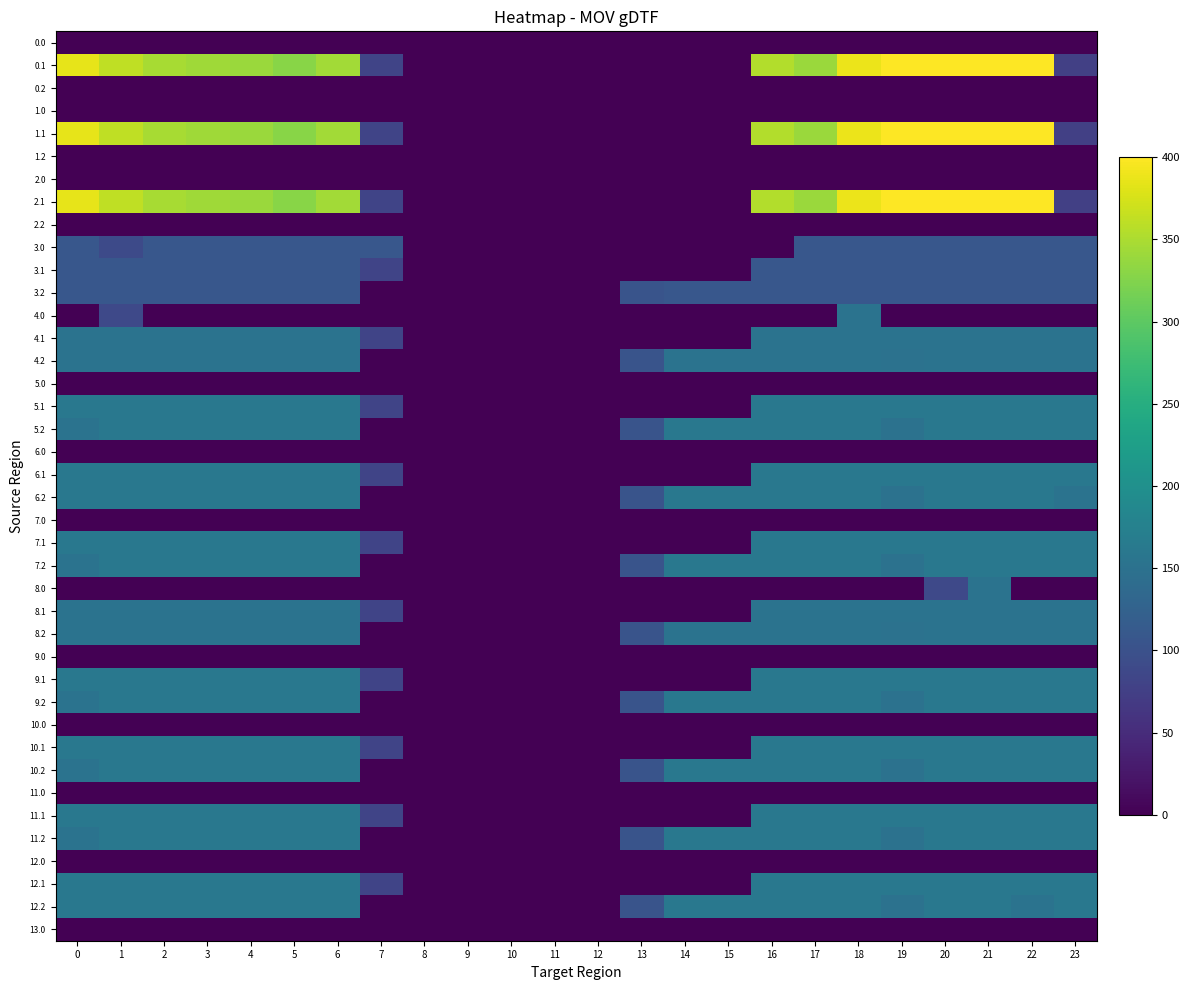

Reading right to left, list all the values displayed in this chart.

0.0: 23=0.0	22=0.0	21=0.0	20=0.0	19=0.0	18=0.0	17=0.0	16=0.0	15=0.0	14=0.0	13=0.0	12=0.0	11=0.0	10=0.0	9=0.0	8=0.0	7=0.0	6=0.0	5=0.0	4=0.0	3=0.0	2=0.0	1=0.0	0=0.0
0.1: 23=75.2	22=400.0	21=400.0	20=400.0	19=399.7	18=388.5	17=340.1	16=353.7	15=0.0	14=0.0	13=0.0	12=0.0	11=0.0	10=0.0	9=0.0	8=0.0	7=81.6	6=345.2	5=329.5	4=339.6	3=342.7	2=347.9	1=361.1	0=384.6
0.2: 23=0.0	22=0.0	21=0.0	20=0.0	19=0.0	18=0.0	17=0.0	16=0.0	15=0.0	14=0.0	13=0.0	12=0.0	11=0.0	10=0.0	9=0.0	8=0.0	7=0.0	6=0.0	5=0.0	4=0.0	3=0.0	2=0.0	1=0.0	0=0.0
1.0: 23=0.0	22=0.0	21=0.0	20=0.0	19=0.0	18=0.0	17=0.0	16=0.0	15=0.0	14=0.0	13=0.0	12=0.0	11=0.0	10=0.0	9=0.0	8=0.0	7=0.0	6=0.0	5=0.0	4=0.0	3=0.0	2=0.0	1=0.0	0=0.0
1.1: 23=75.2	22=400.0	21=400.0	20=400.0	19=399.7	18=388.5	17=340.1	16=353.7	15=0.0	14=0.0	13=0.0	12=0.0	11=0.0	10=0.0	9=0.0	8=0.0	7=81.6	6=345.2	5=329.5	4=339.6	3=342.7	2=347.9	1=361.1	0=384.6
1.2: 23=0.0	22=0.0	21=0.0	20=0.0	19=0.0	18=0.0	17=0.0	16=0.0	15=0.0	14=0.0	13=0.0	12=0.0	11=0.0	10=0.0	9=0.0	8=0.0	7=0.0	6=0.0	5=0.0	4=0.0	3=0.0	2=0.0	1=0.0	0=0.0
2.0: 23=0.0	22=0.0	21=0.0	20=0.0	19=0.0	18=0.0	17=0.0	16=0.0	15=0.0	14=0.0	13=0.0	12=0.0	11=0.0	10=0.0	9=0.0	8=0.0	7=0.0	6=0.0	5=0.0	4=0.0	3=0.0	2=0.0	1=0.0	0=0.0
2.1: 23=75.2	22=400.0	21=400.0	20=400.0	19=399.7	18=388.5	17=340.1	16=353.7	15=0.0	14=0.0	13=0.0	12=0.0	11=0.0	10=0.0	9=0.0	8=0.0	7=81.6	6=345.2	5=329.5	4=339.6	3=342.7	2=347.9	1=361.1	0=384.6
2.2: 23=0.0	22=0.0	21=0.0	20=0.0	19=0.0	18=0.0	17=0.0	16=0.0	15=0.0	14=0.0	13=0.0	12=0.0	11=0.0	10=0.0	9=0.0	8=0.0	7=0.0	6=0.0	5=0.0	4=0.0	3=0.0	2=0.0	1=0.0	0=0.0
3.0: 23=109.0	22=109.0	21=109.0	20=109.0	19=109.0	18=109.0	17=109.0	16=0.0	15=0.0	14=0.0	13=0.0	12=0.0	11=0.0	10=0.0	9=0.0	8=0.0	7=109.0	6=109.0	5=109.0	4=109.0	3=109.0	2=109.0	1=89.5	0=109.0
3.1: 23=109.0	22=109.0	21=109.0	20=109.0	19=109.0	18=109.0	17=109.0	16=109.0	15=0.0	14=0.0	13=0.0	12=0.0	11=0.0	10=0.0	9=0.0	8=0.0	7=81.6	6=109.0	5=109.0	4=109.0	3=109.0	2=109.0	1=109.0	0=109.0
3.2: 23=109.0	22=109.0	21=109.0	20=109.0	19=109.0	18=109.0	17=109.0	16=109.0	15=109.0	14=109.0	13=104.4	12=0.0	11=0.0	10=0.0	9=0.0	8=0.0	7=0.0	6=109.0	5=109.0	4=109.0	3=109.0	2=109.0	1=109.0	0=109.0
4.0: 23=0.0	22=0.0	21=0.0	20=0.0	19=0.0	18=152.0	17=0.0	16=0.0	15=0.0	14=0.0	13=0.0	12=0.0	11=0.0	10=0.0	9=0.0	8=0.0	7=0.0	6=0.0	5=0.0	4=0.0	3=0.0	2=0.0	1=88.3	0=0.0
4.1: 23=152.0	22=152.0	21=152.0	20=152.0	19=152.0	18=152.0	17=152.0	16=152.0	15=0.0	14=0.0	13=0.0	12=0.0	11=0.0	10=0.0	9=0.0	8=0.0	7=81.6	6=152.0	5=152.0	4=152.0	3=152.0	2=152.0	1=152.0	0=152.0
4.2: 23=152.0	22=152.0	21=152.0	20=152.0	19=151.1	18=152.0	17=152.0	16=152.0	15=152.0	14=152.0	13=104.4	12=0.0	11=0.0	10=0.0	9=0.0	8=0.0	7=0.0	6=152.0	5=152.0	4=152.0	3=152.0	2=152.0	1=152.0	0=152.0
5.0: 23=0.0	22=0.0	21=0.0	20=0.0	19=0.0	18=0.0	17=0.0	16=0.0	15=0.0	14=0.0	13=0.0	12=0.0	11=0.0	10=0.0	9=0.0	8=0.0	7=0.0	6=0.0	5=0.0	4=0.0	3=0.0	2=0.0	1=0.0	0=0.0
5.1: 23=160.0	22=160.0	21=160.0	20=160.0	19=160.0	18=160.0	17=160.0	16=160.0	15=0.0	14=0.0	13=0.0	12=0.0	11=0.0	10=0.0	9=0.0	8=0.0	7=81.6	6=160.0	5=160.0	4=160.0	3=160.0	2=160.0	1=160.0	0=160.0
5.2: 23=160.0	22=160.0	21=160.0	20=160.0	19=151.1	18=160.0	17=160.0	16=160.0	15=160.0	14=160.0	13=104.4	12=0.0	11=0.0	10=0.0	9=0.0	8=0.0	7=0.0	6=160.0	5=160.0	4=160.0	3=160.0	2=160.0	1=160.0	0=152.3
6.0: 23=0.0	22=0.0	21=0.0	20=0.0	19=0.0	18=0.0	17=0.0	16=0.0	15=0.0	14=0.0	13=0.0	12=0.0	11=0.0	10=0.0	9=0.0	8=0.0	7=0.0	6=0.0	5=0.0	4=0.0	3=0.0	2=0.0	1=0.0	0=0.0
6.1: 23=160.0	22=160.0	21=160.0	20=160.0	19=160.0	18=160.0	17=160.0	16=160.0	15=0.0	14=0.0	13=0.0	12=0.0	11=0.0	10=0.0	9=0.0	8=0.0	7=81.6	6=160.0	5=160.0	4=160.0	3=160.0	2=160.0	1=160.0	0=160.0
6.2: 23=152.3	22=160.0	21=160.0	20=160.0	19=151.1	18=160.0	17=160.0	16=160.0	15=160.0	14=160.0	13=104.4	12=0.0	11=0.0	10=0.0	9=0.0	8=0.0	7=0.0	6=160.0	5=160.0	4=160.0	3=160.0	2=160.0	1=160.0	0=160.0
7.0: 23=0.0	22=0.0	21=0.0	20=0.0	19=0.0	18=0.0	17=0.0	16=0.0	15=0.0	14=0.0	13=0.0	12=0.0	11=0.0	10=0.0	9=0.0	8=0.0	7=0.0	6=0.0	5=0.0	4=0.0	3=0.0	2=0.0	1=0.0	0=0.0
7.1: 23=160.0	22=160.0	21=160.0	20=160.0	19=160.0	18=160.0	17=160.0	16=160.0	15=0.0	14=0.0	13=0.0	12=0.0	11=0.0	10=0.0	9=0.0	8=0.0	7=81.6	6=160.0	5=160.0	4=160.0	3=160.0	2=160.0	1=160.0	0=160.0
7.2: 23=160.0	22=160.0	21=160.0	20=160.0	19=151.1	18=160.0	17=160.0	16=160.0	15=160.0	14=160.0	13=104.4	12=0.0	11=0.0	10=0.0	9=0.0	8=0.0	7=0.0	6=160.0	5=160.0	4=160.0	3=160.0	2=160.0	1=160.0	0=152.3
8.0: 23=0.0	22=0.0	21=152.0	20=88.3	19=0.0	18=0.0	17=0.0	16=0.0	15=0.0	14=0.0	13=0.0	12=0.0	11=0.0	10=0.0	9=0.0	8=0.0	7=0.0	6=0.0	5=0.0	4=0.0	3=0.0	2=0.0	1=0.0	0=0.0
8.1: 23=152.0	22=152.0	21=152.0	20=152.0	19=152.0	18=152.0	17=152.0	16=152.0	15=0.0	14=0.0	13=0.0	12=0.0	11=0.0	10=0.0	9=0.0	8=0.0	7=81.6	6=152.0	5=152.0	4=152.0	3=152.0	2=152.0	1=152.0	0=152.0
8.2: 23=152.0	22=152.0	21=152.0	20=152.0	19=151.1	18=152.0	17=152.0	16=152.0	15=152.0	14=152.0	13=104.4	12=0.0	11=0.0	10=0.0	9=0.0	8=0.0	7=0.0	6=152.0	5=152.0	4=152.0	3=152.0	2=152.0	1=152.0	0=152.0
9.0: 23=0.0	22=0.0	21=0.0	20=0.0	19=0.0	18=0.0	17=0.0	16=0.0	15=0.0	14=0.0	13=0.0	12=0.0	11=0.0	10=0.0	9=0.0	8=0.0	7=0.0	6=0.0	5=0.0	4=0.0	3=0.0	2=0.0	1=0.0	0=0.0
9.1: 23=160.0	22=160.0	21=160.0	20=160.0	19=160.0	18=160.0	17=160.0	16=160.0	15=0.0	14=0.0	13=0.0	12=0.0	11=0.0	10=0.0	9=0.0	8=0.0	7=81.6	6=160.0	5=160.0	4=160.0	3=160.0	2=160.0	1=160.0	0=160.0
9.2: 23=160.0	22=160.0	21=160.0	20=160.0	19=151.1	18=160.0	17=160.0	16=160.0	15=160.0	14=160.0	13=104.4	12=0.0	11=0.0	10=0.0	9=0.0	8=0.0	7=0.0	6=160.0	5=160.0	4=160.0	3=160.0	2=160.0	1=160.0	0=152.3
10.0: 23=0.0	22=0.0	21=0.0	20=0.0	19=0.0	18=0.0	17=0.0	16=0.0	15=0.0	14=0.0	13=0.0	12=0.0	11=0.0	10=0.0	9=0.0	8=0.0	7=0.0	6=0.0	5=0.0	4=0.0	3=0.0	2=0.0	1=0.0	0=0.0
10.1: 23=160.0	22=160.0	21=160.0	20=160.0	19=160.0	18=160.0	17=160.0	16=160.0	15=0.0	14=0.0	13=0.0	12=0.0	11=0.0	10=0.0	9=0.0	8=0.0	7=81.6	6=160.0	5=160.0	4=160.0	3=160.0	2=160.0	1=160.0	0=160.0
10.2: 23=160.0	22=160.0	21=160.0	20=160.0	19=151.1	18=160.0	17=160.0	16=160.0	15=160.0	14=160.0	13=104.4	12=0.0	11=0.0	10=0.0	9=0.0	8=0.0	7=0.0	6=160.0	5=160.0	4=160.0	3=160.0	2=160.0	1=160.0	0=152.3
11.0: 23=0.0	22=0.0	21=0.0	20=0.0	19=0.0	18=0.0	17=0.0	16=0.0	15=0.0	14=0.0	13=0.0	12=0.0	11=0.0	10=0.0	9=0.0	8=0.0	7=0.0	6=0.0	5=0.0	4=0.0	3=0.0	2=0.0	1=0.0	0=0.0
11.1: 23=160.0	22=160.0	21=160.0	20=160.0	19=160.0	18=160.0	17=160.0	16=160.0	15=0.0	14=0.0	13=0.0	12=0.0	11=0.0	10=0.0	9=0.0	8=0.0	7=81.6	6=160.0	5=160.0	4=160.0	3=160.0	2=160.0	1=160.0	0=160.0
11.2: 23=160.0	22=160.0	21=160.0	20=160.0	19=151.1	18=160.0	17=160.0	16=160.0	15=160.0	14=160.0	13=104.4	12=0.0	11=0.0	10=0.0	9=0.0	8=0.0	7=0.0	6=160.0	5=160.0	4=160.0	3=160.0	2=160.0	1=160.0	0=152.3
12.0: 23=0.0	22=0.0	21=0.0	20=0.0	19=0.0	18=0.0	17=0.0	16=0.0	15=0.0	14=0.0	13=0.0	12=0.0	11=0.0	10=0.0	9=0.0	8=0.0	7=0.0	6=0.0	5=0.0	4=0.0	3=0.0	2=0.0	1=0.0	0=0.0
12.1: 23=160.0	22=160.0	21=160.0	20=160.0	19=160.0	18=160.0	17=160.0	16=160.0	15=0.0	14=0.0	13=0.0	12=0.0	11=0.0	10=0.0	9=0.0	8=0.0	7=81.6	6=160.0	5=160.0	4=160.0	3=160.0	2=160.0	1=160.0	0=160.0
12.2: 23=160.0	22=152.3	21=160.0	20=160.0	19=151.1	18=160.0	17=160.0	16=160.0	15=160.0	14=160.0	13=104.4	12=0.0	11=0.0	10=0.0	9=0.0	8=0.0	7=0.0	6=160.0	5=160.0	4=160.0	3=160.0	2=160.0	1=160.0	0=160.0
13.0: 23=0.0	22=0.0	21=0.0	20=0.0	19=0.0	18=0.0	17=0.0	16=0.0	15=0.0	14=0.0	13=0.0	12=0.0	11=0.0	10=0.0	9=0.0	8=0.0	7=0.0	6=0.0	5=0.0	4=0.0	3=0.0	2=0.0	1=0.0	0=0.0